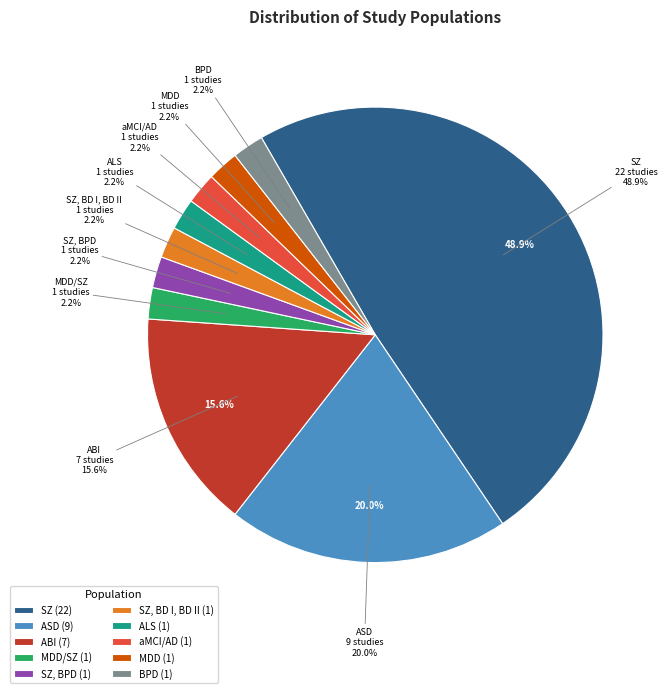

To the nearest percent, what percentage of the pie is BPD?

2%